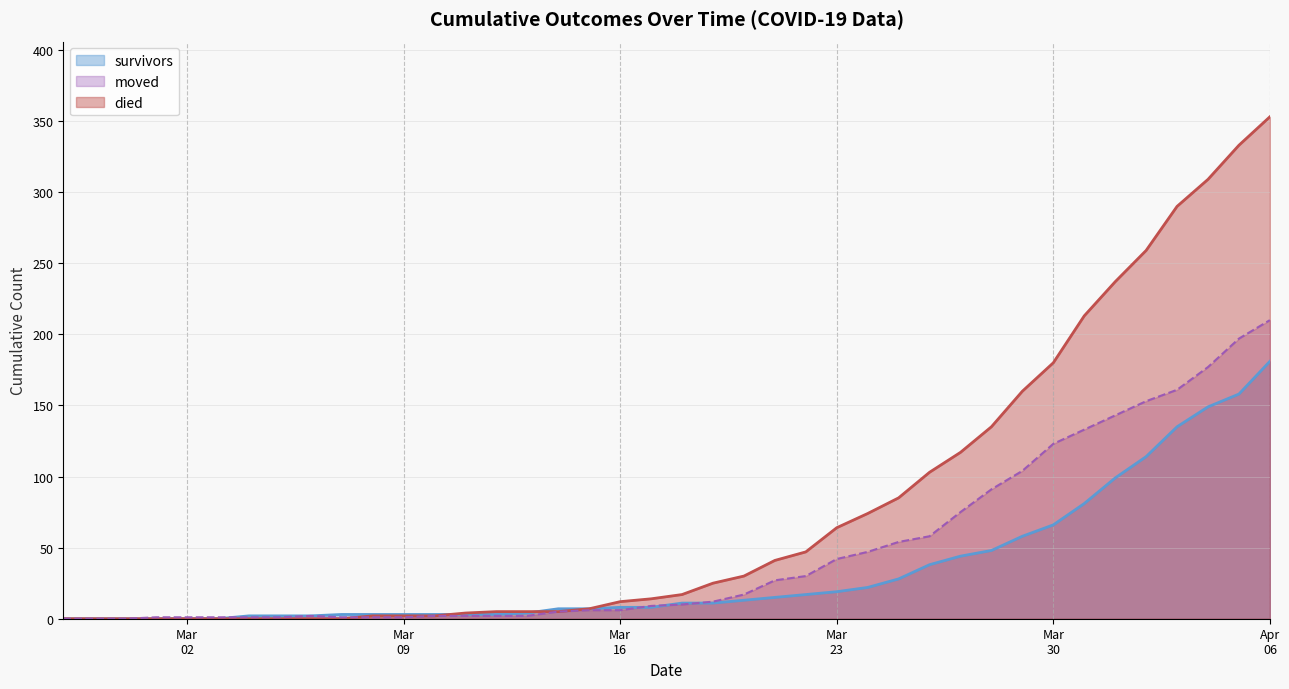

At which category is the sum across all series the highest?

Apr
06